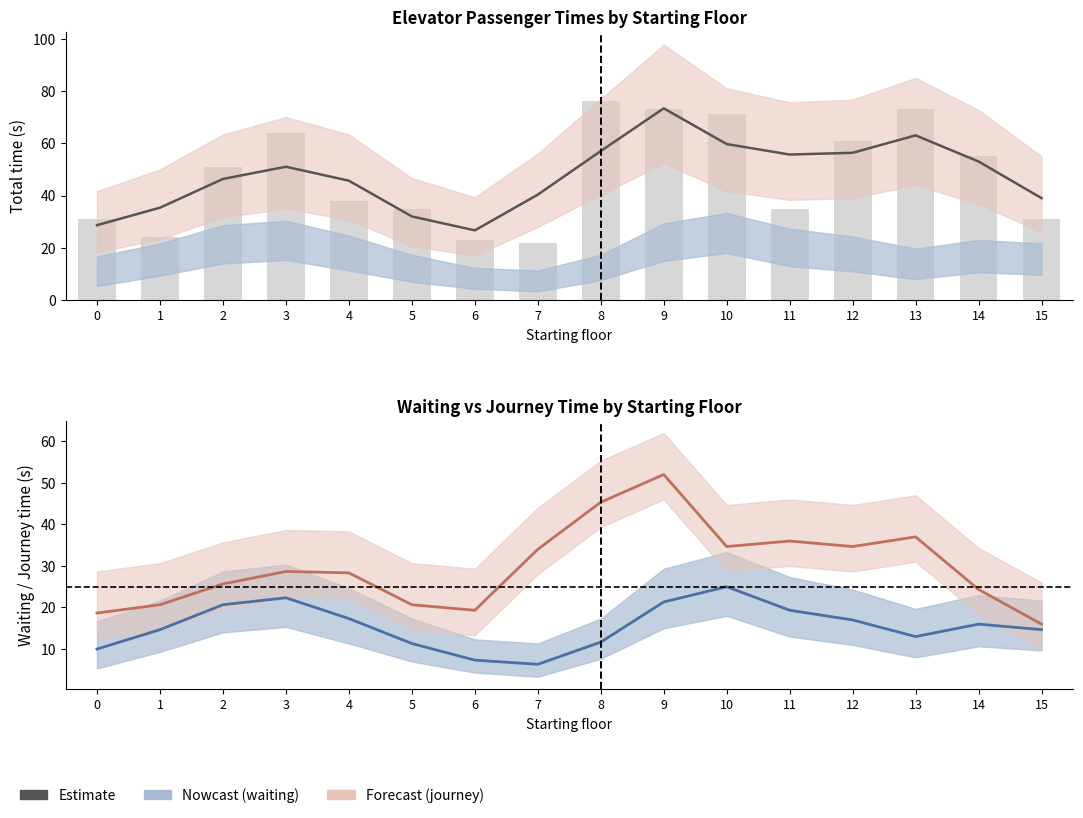

The value of journey_time at 14 is 5.6. True or false?

False